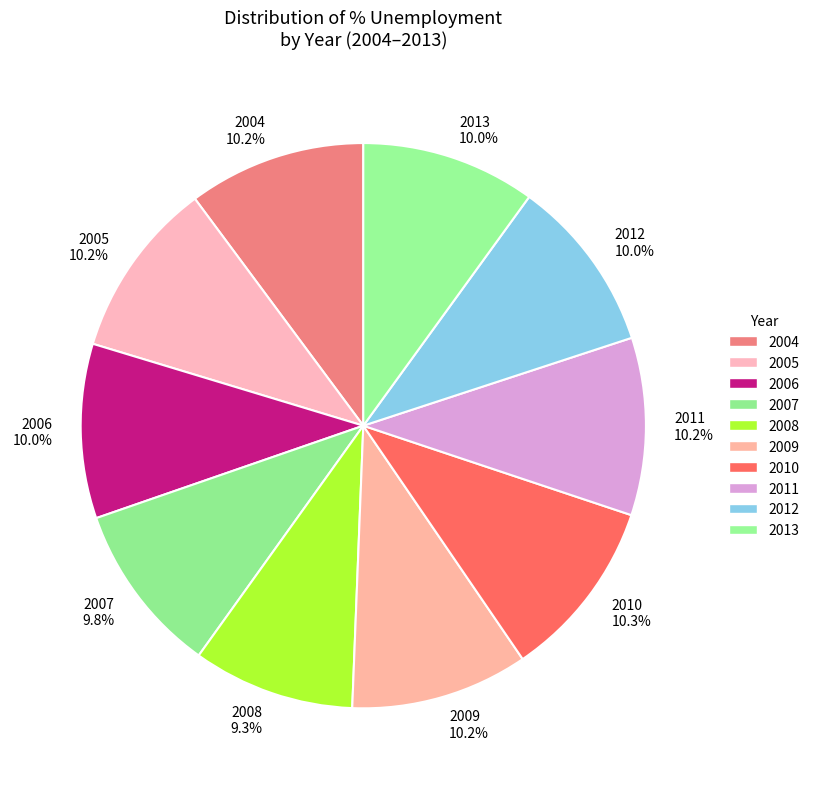

True or false: 2008 accounts for 9% of the total.

True